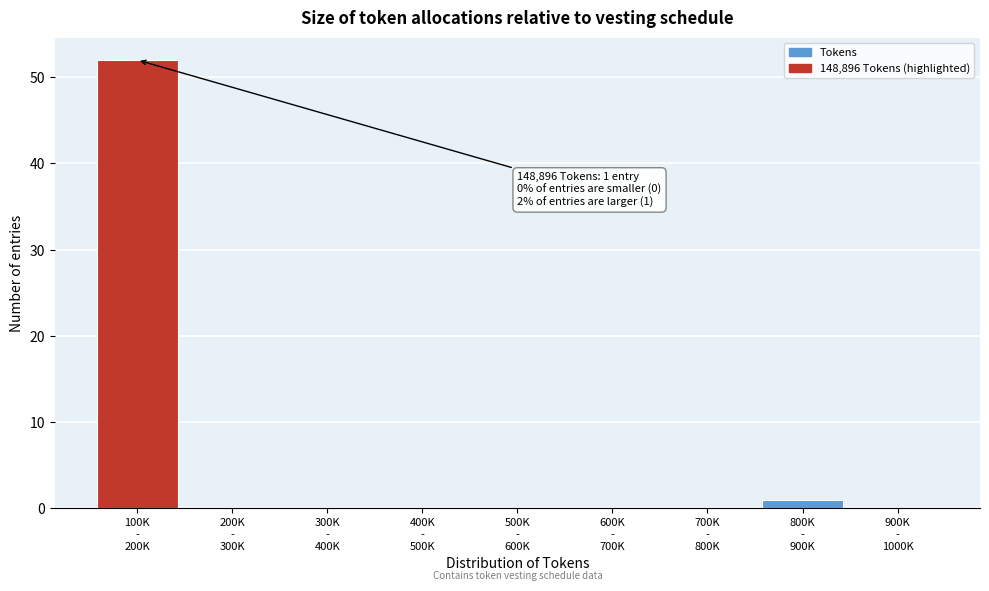

What is the sum of all values?

53